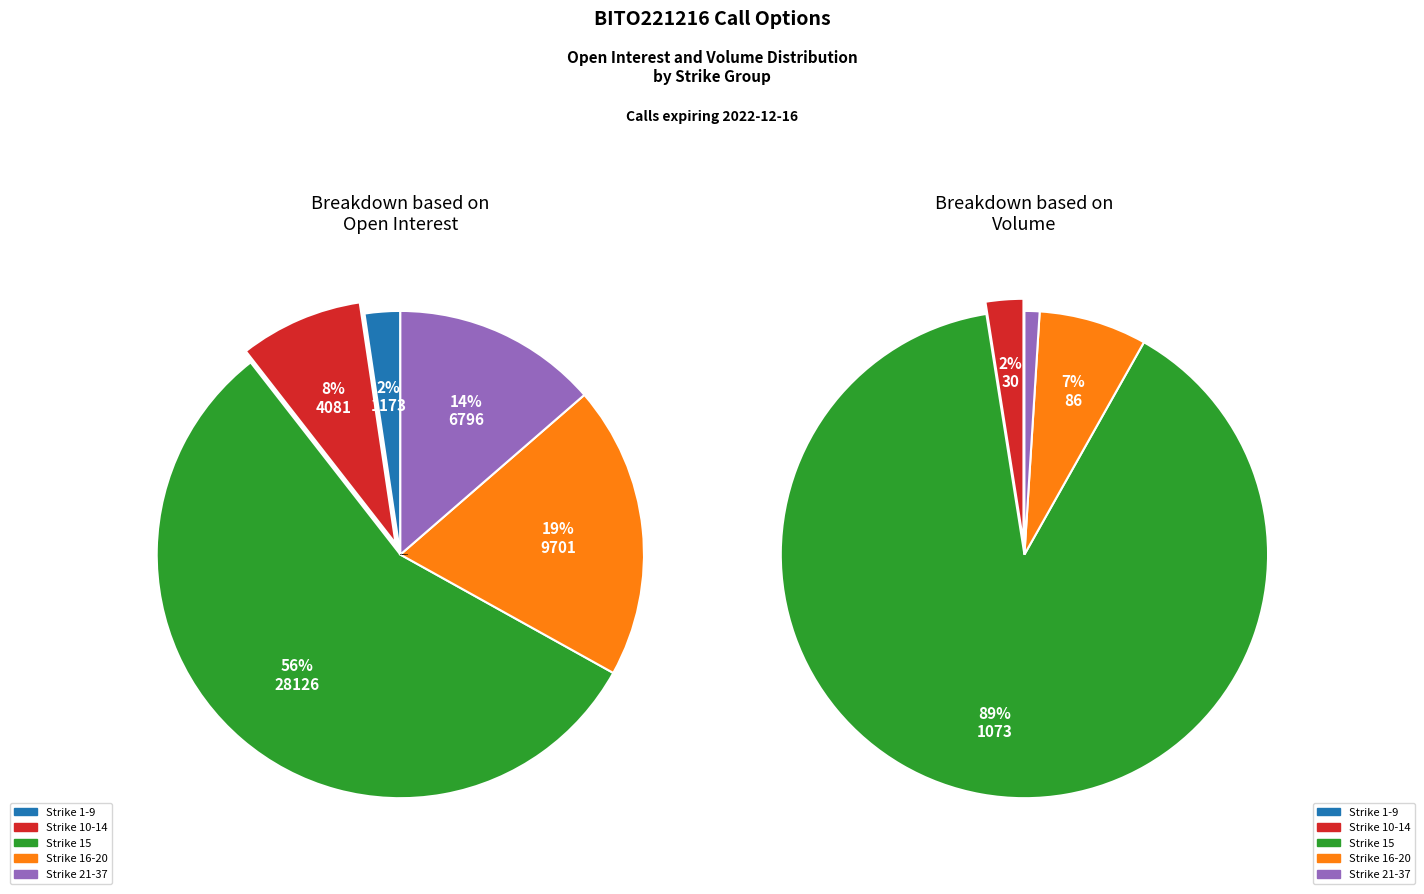

What is the majority slice?

15